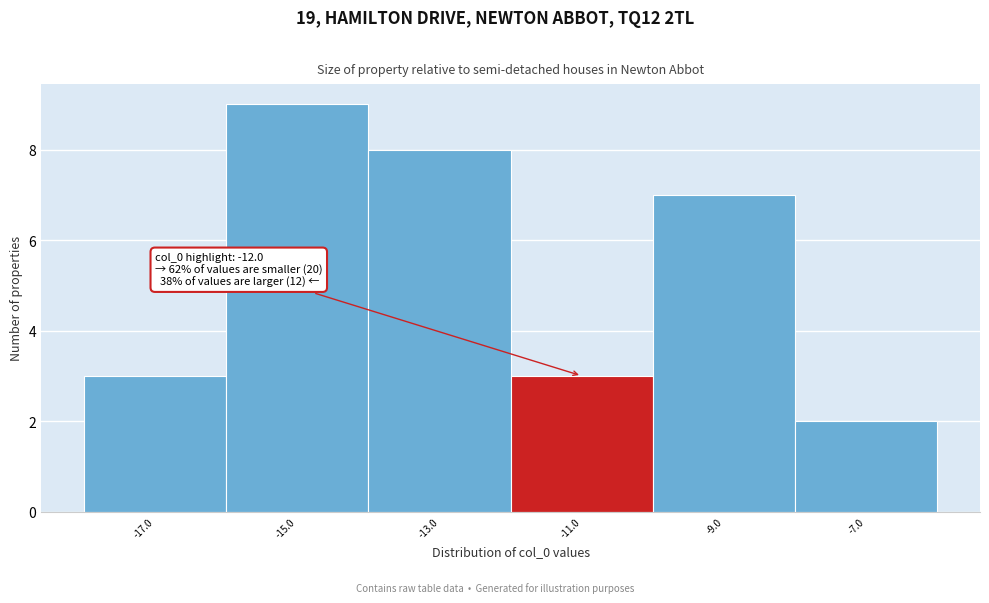

Over which range of the x-axis is the bar tallest?

-16 to -14